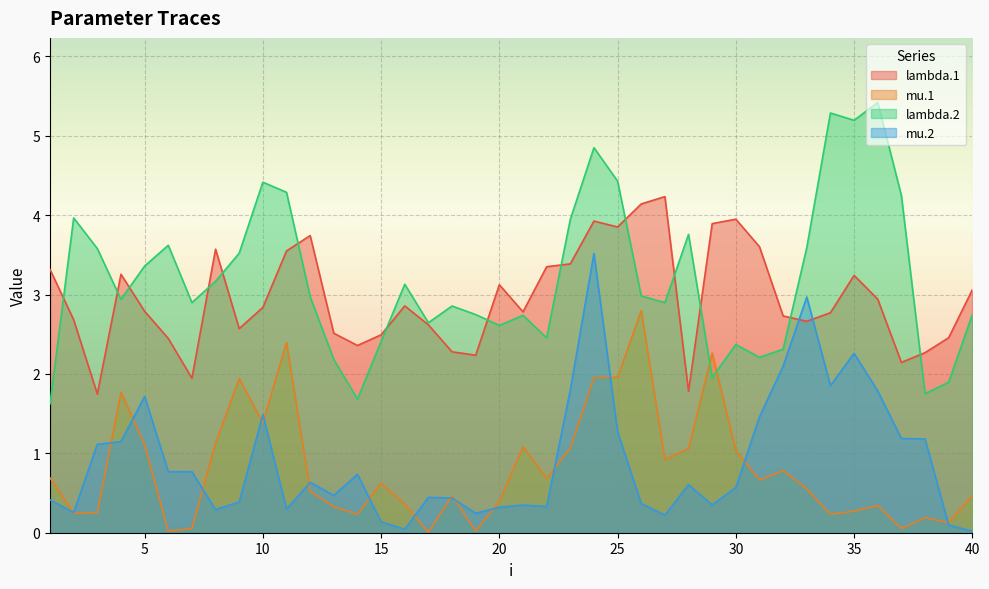

True or false: mu.2 has a value of 1.1 at 4.

True